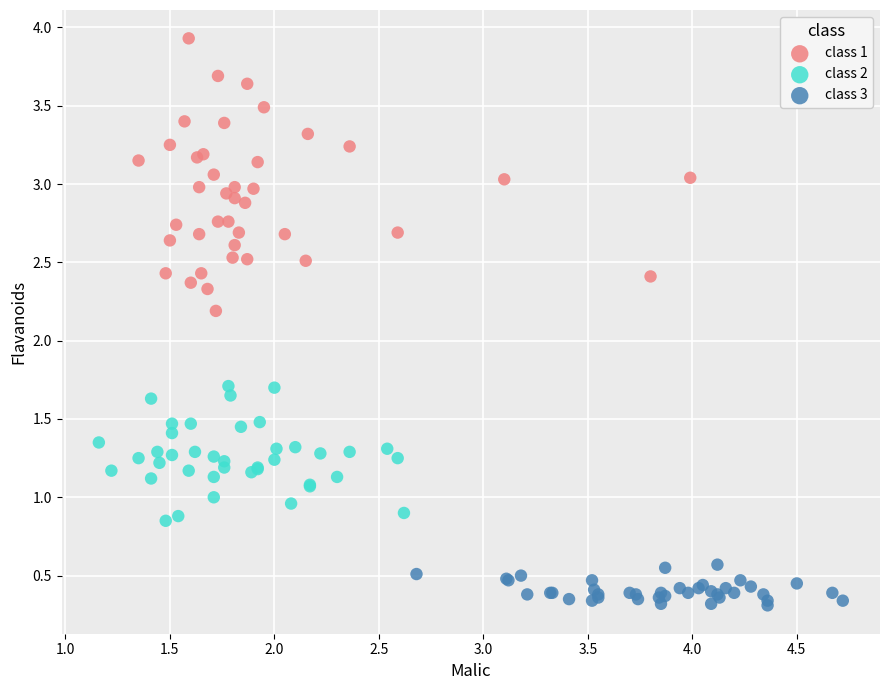

Which series has the largest Y range (max minus min)?

class 1